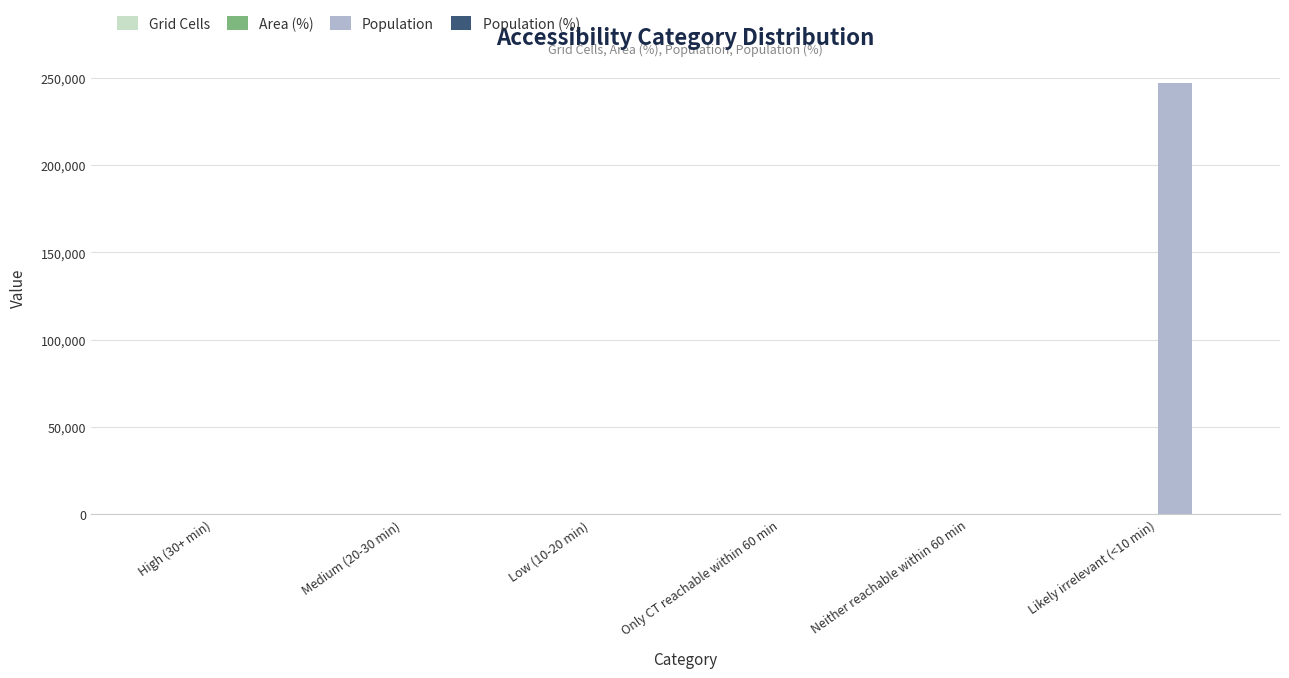

At which category is the sum across all series the highest?

Likely irrelevant (<10 min)